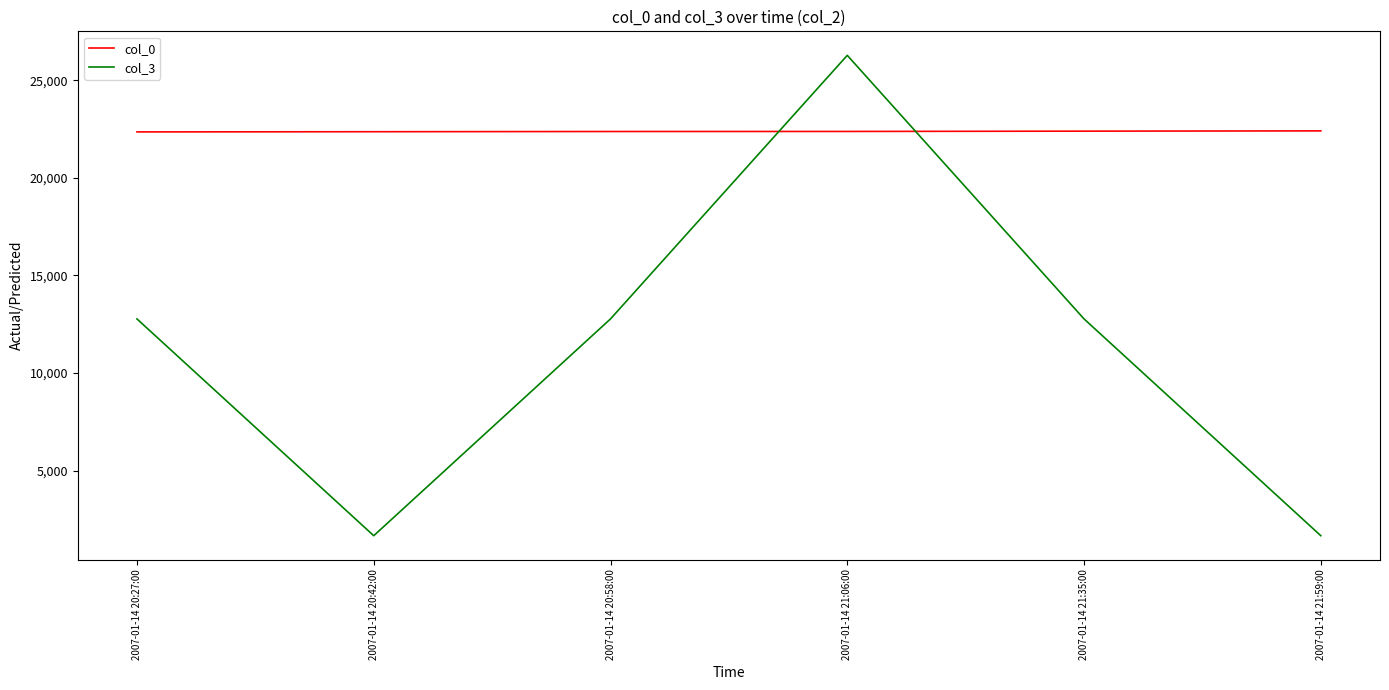

Read the col_0 value at 2007-01-14 21:35:00, to the nearest 5.

22390